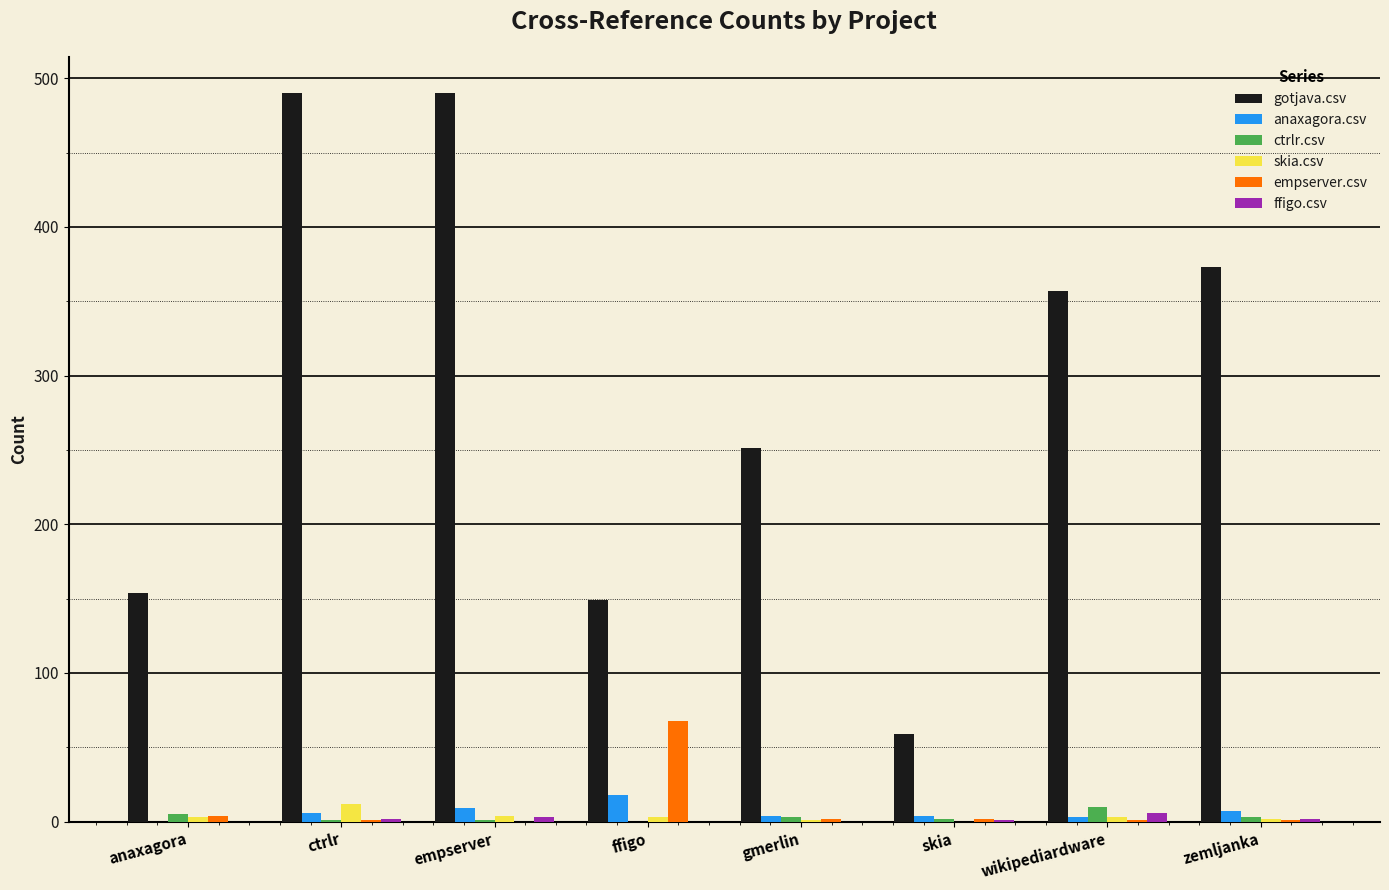

How many data points does each series have?

8